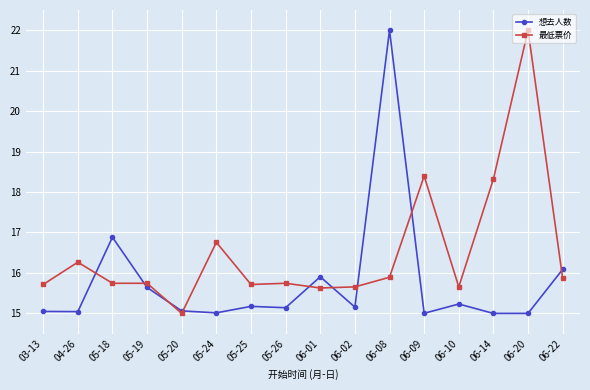

What is the average value of the 想去人数 series?

15.8